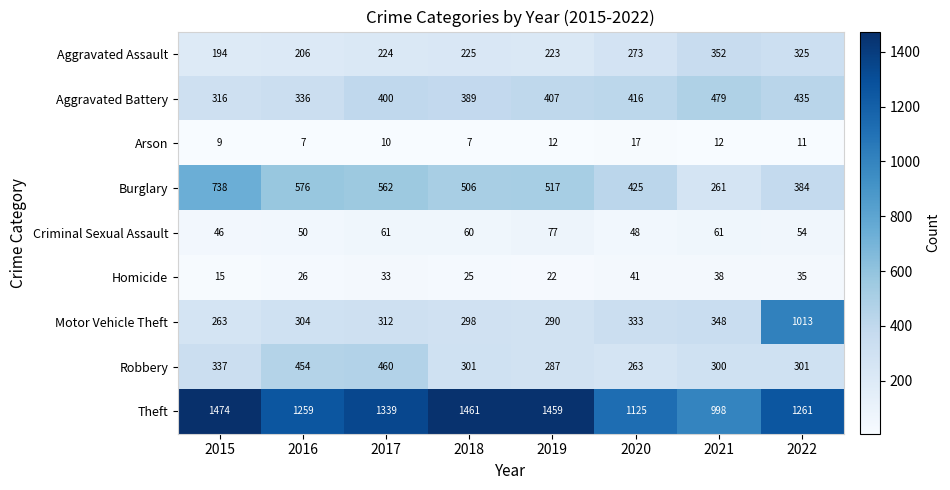

At how many categories does at least one series exceed 529?

8